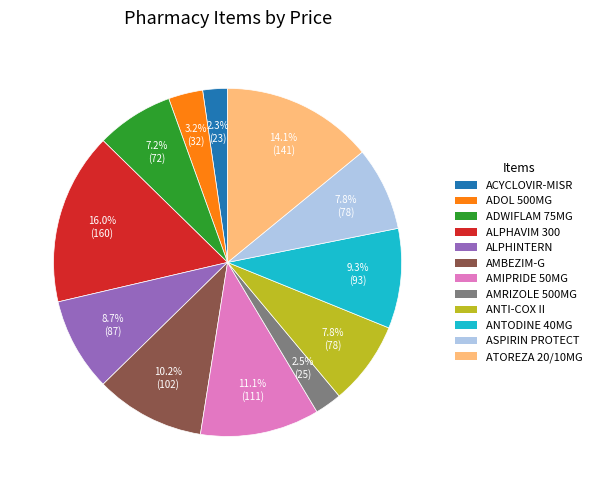

Does any single category account for the majority?

No